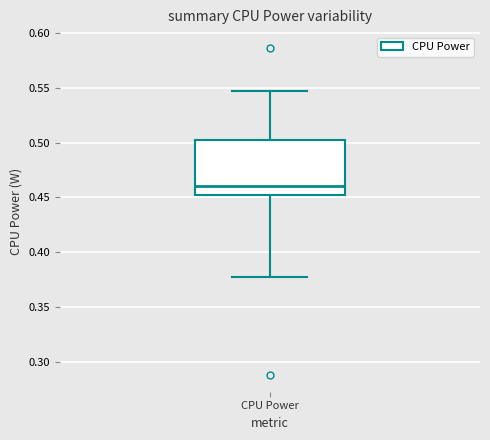

Transcribe this box plot: give where the median line is, the range the box spans, and where the two whiskers end, as read against the y-axis. The values are not printed on the chart, so give them approximately, as read against the axis.

median 0.460, box 0.450 to 0.500, whiskers 0.380 to 0.545